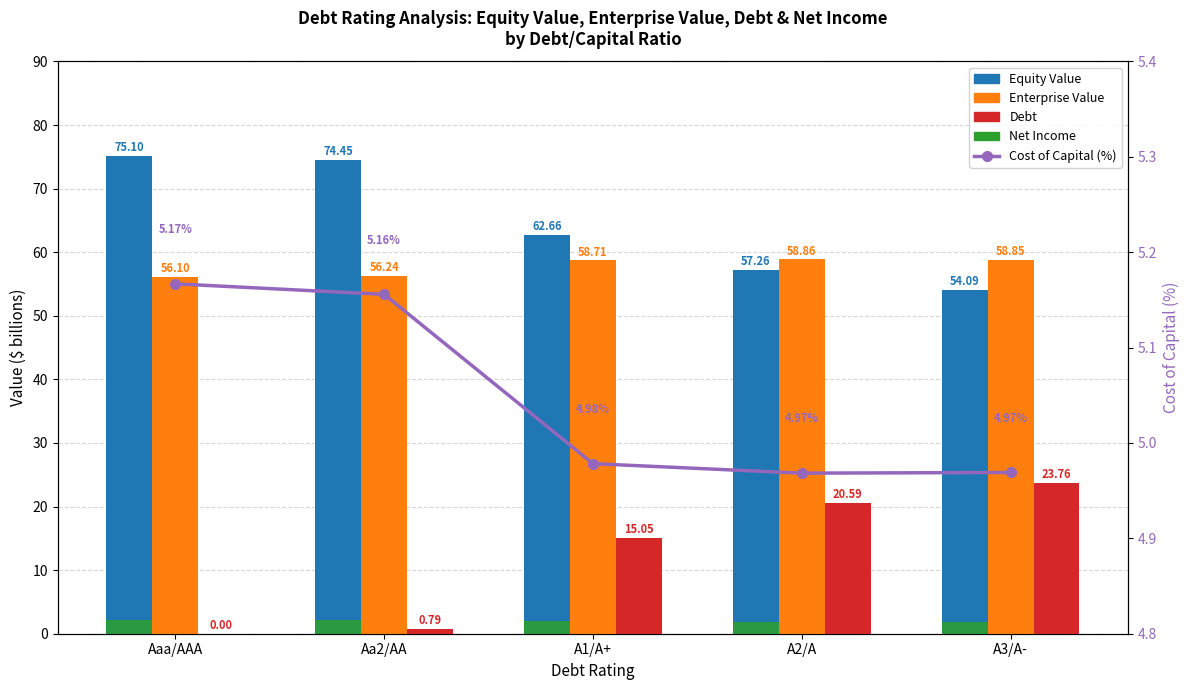

Count the number of categories in the chart.

5